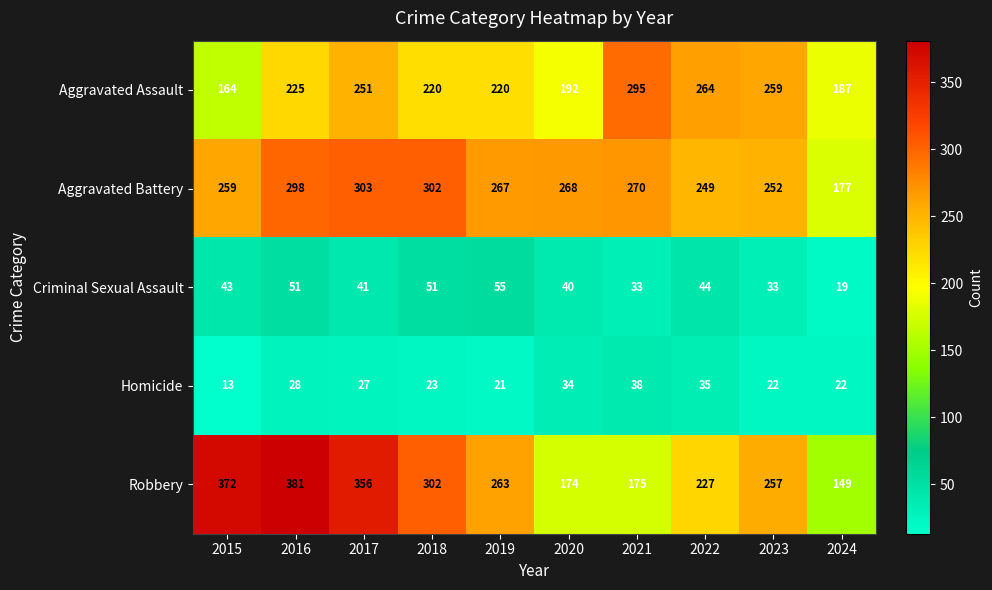

Is the value of Criminal Sexual Assault at 2018 greater than the value of Robbery at 2022?

No